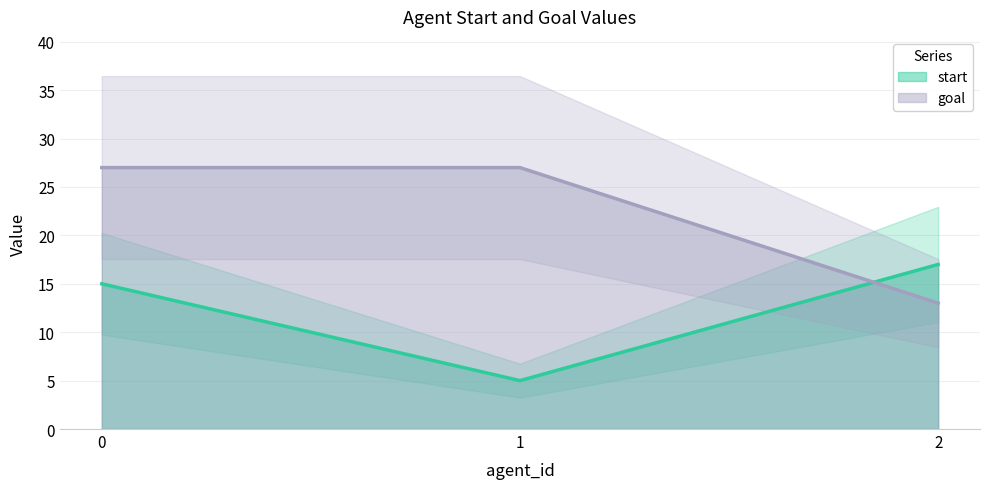

How many lines are shown in the chart?

2